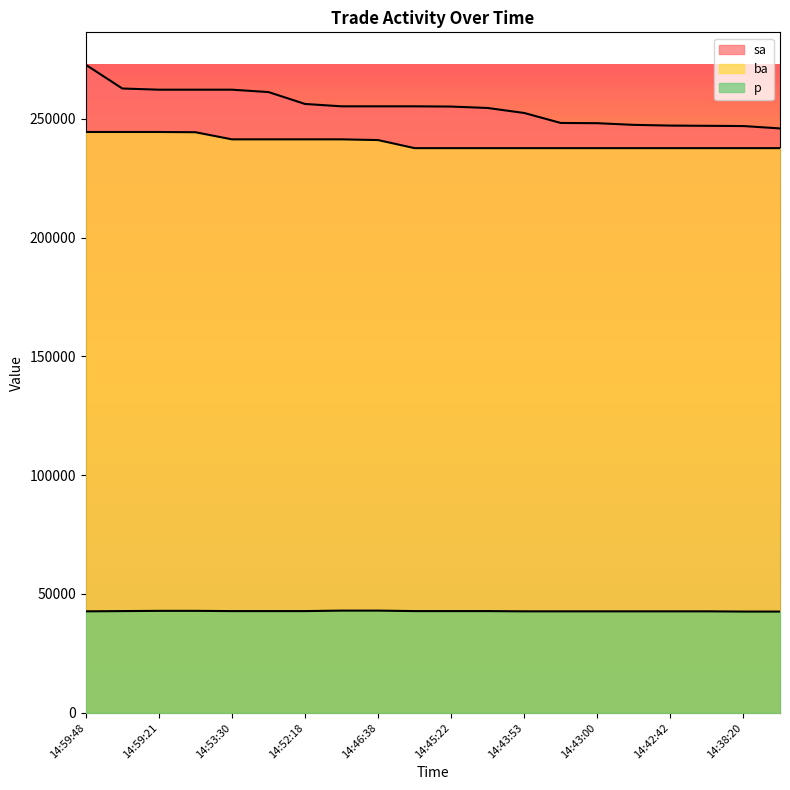

What is the spread (max minus min) of values at 14:53:21?

218400